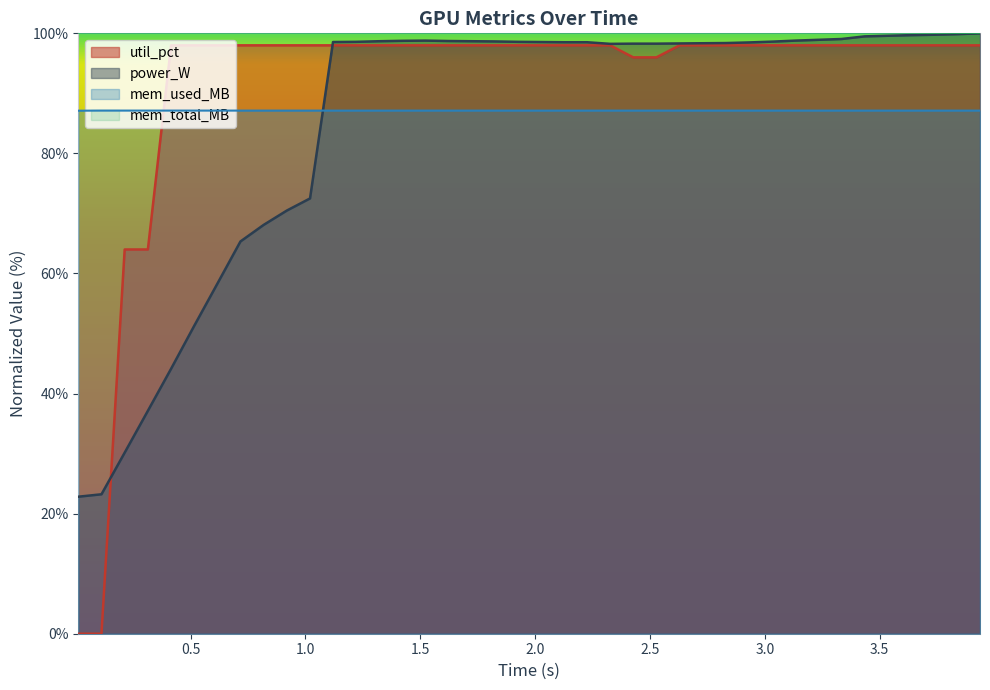

What is the highest value of the power_W series?

100.0